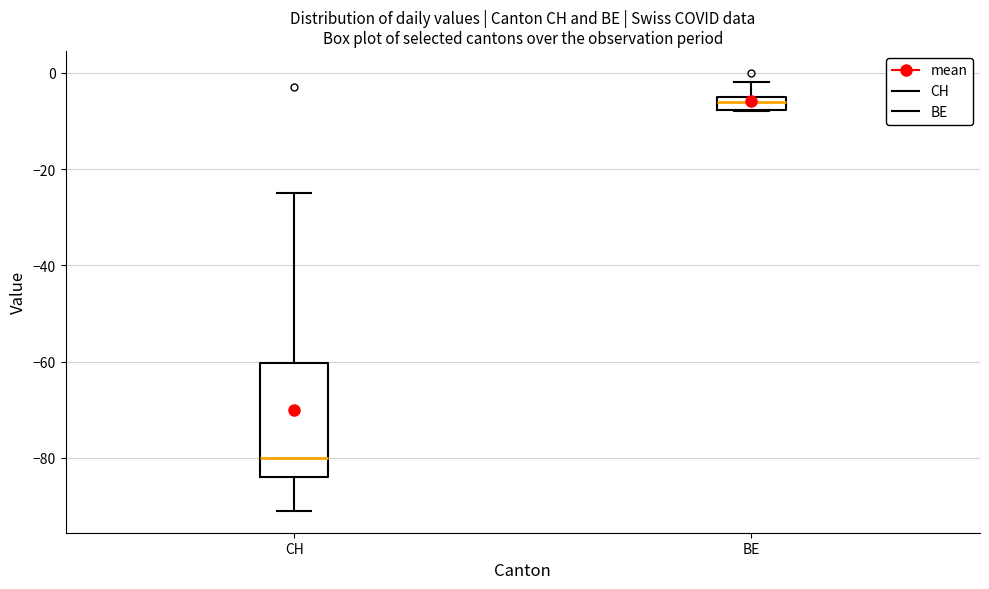

Which box is the tallest, from its lower edge to its upper edge?

CH